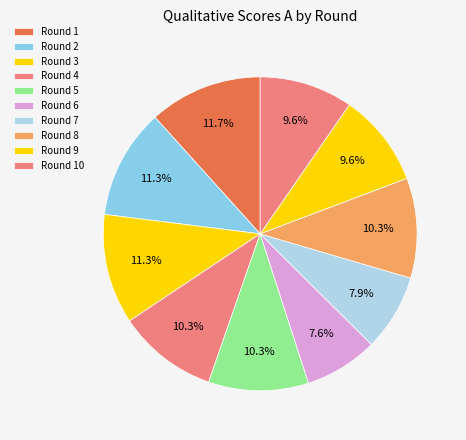

To the nearest percent, what portion does Round 8 represent?

10%